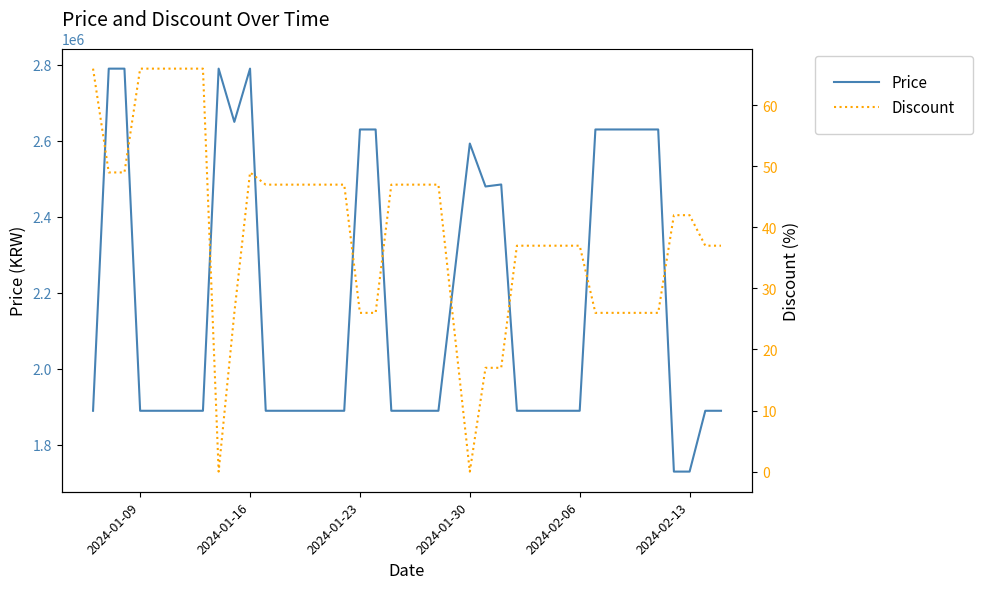

How many lines are shown in the chart?

2